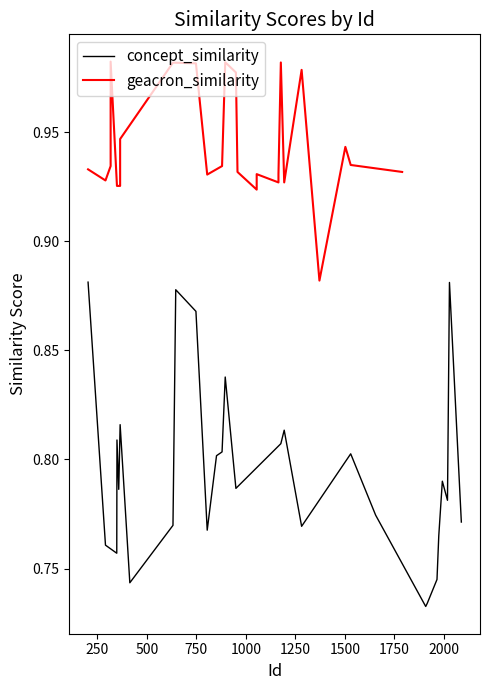

True or false: geacron_similarity and concept_similarity intersect in this chart.

False